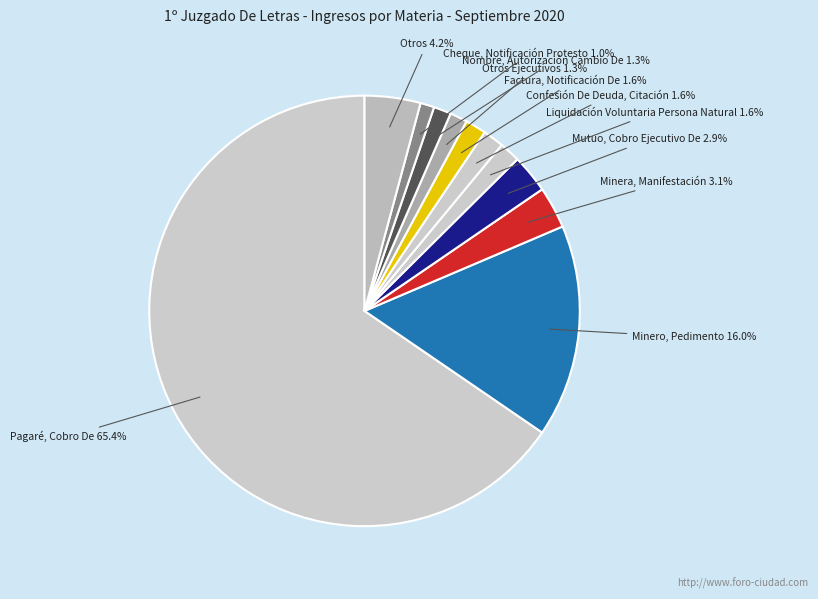

To the nearest percent, what percentage of the pie is Mutuo, Cobro Ejecutivo De?

3%